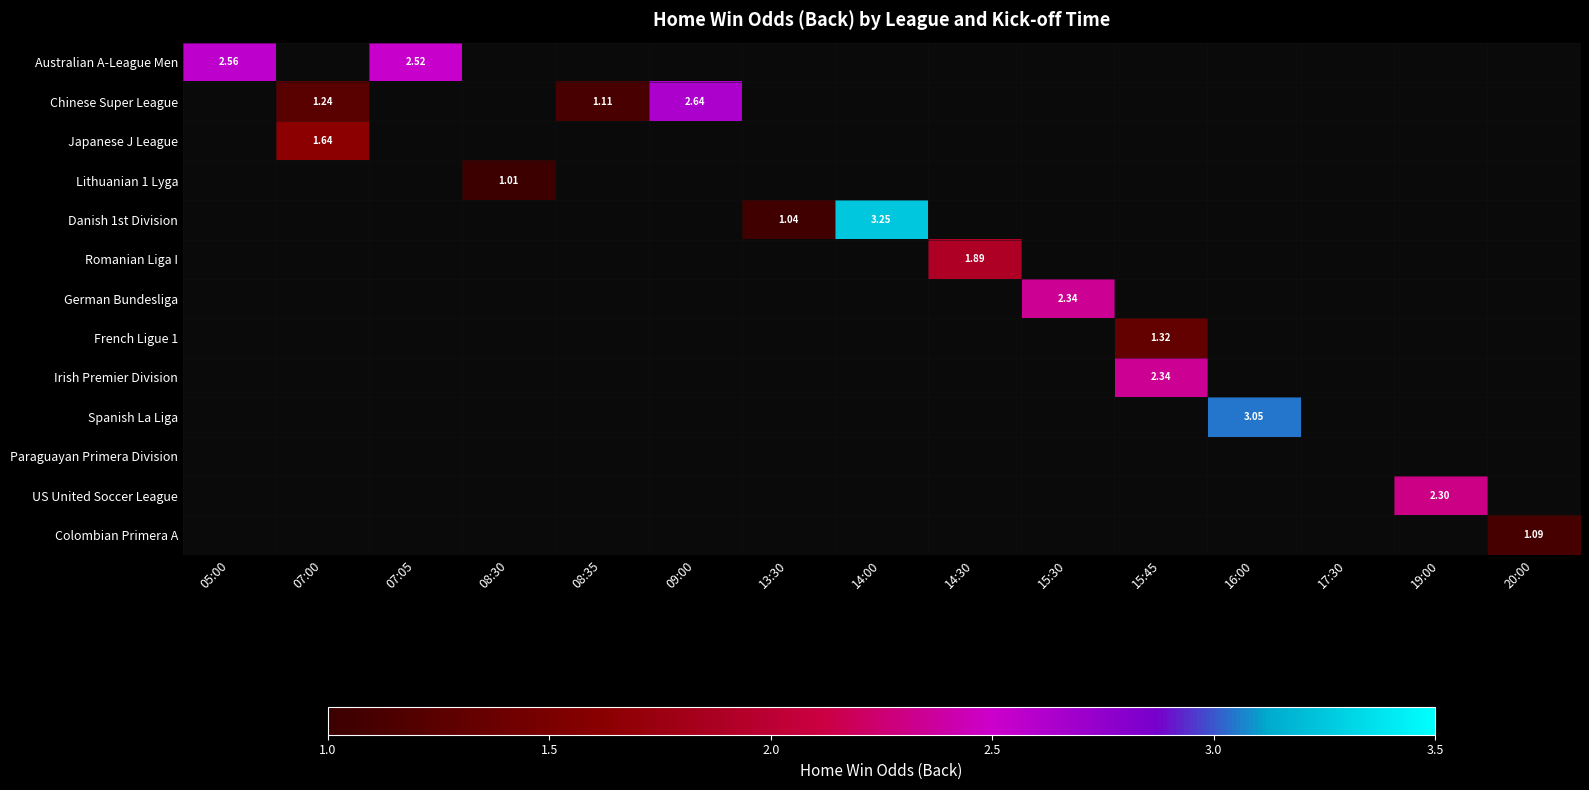

How many values in Japanese J League are above zero?

1